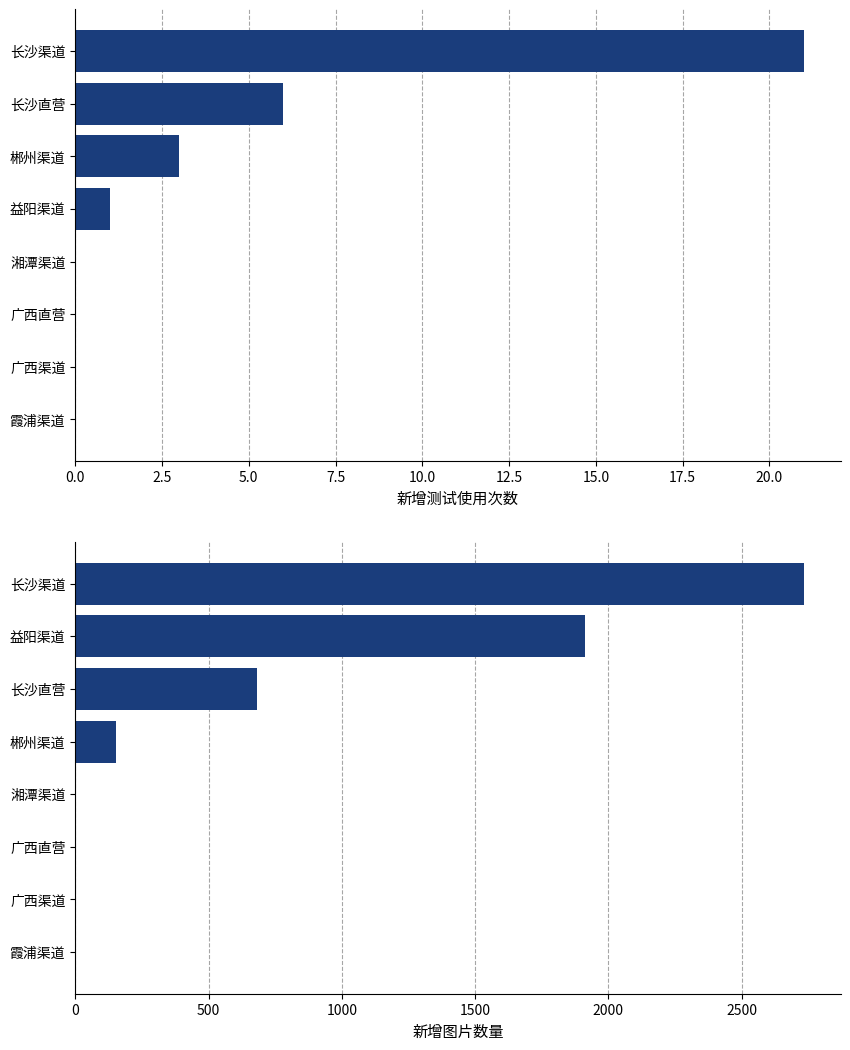

Rank the series by their maximum value, from lowest to highest.

新增测试使用次数, 新增图片数量